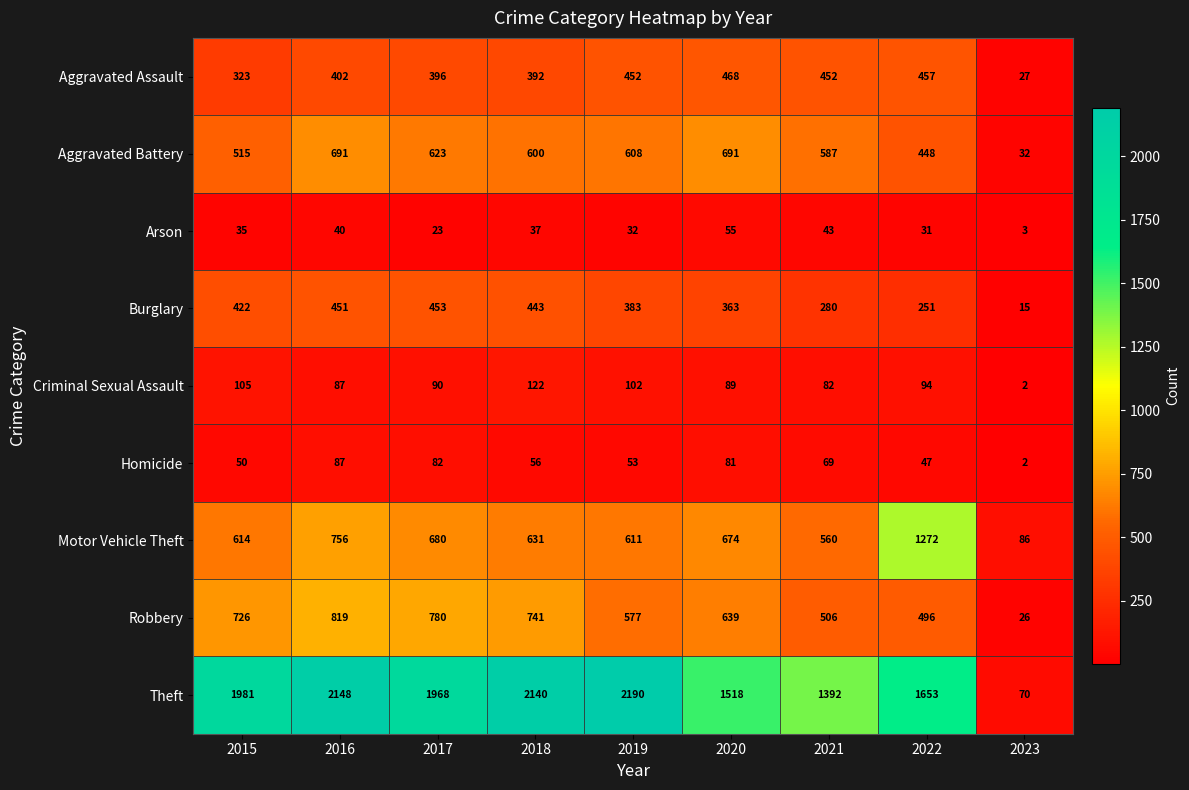

How many categories are shown in the chart?

9